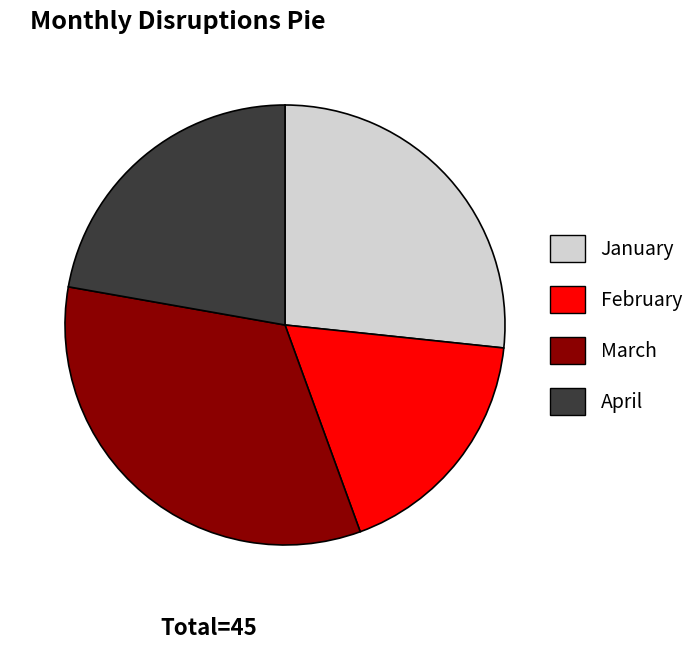

Rank the categories by value from highest to lowest.

March, January, April, February